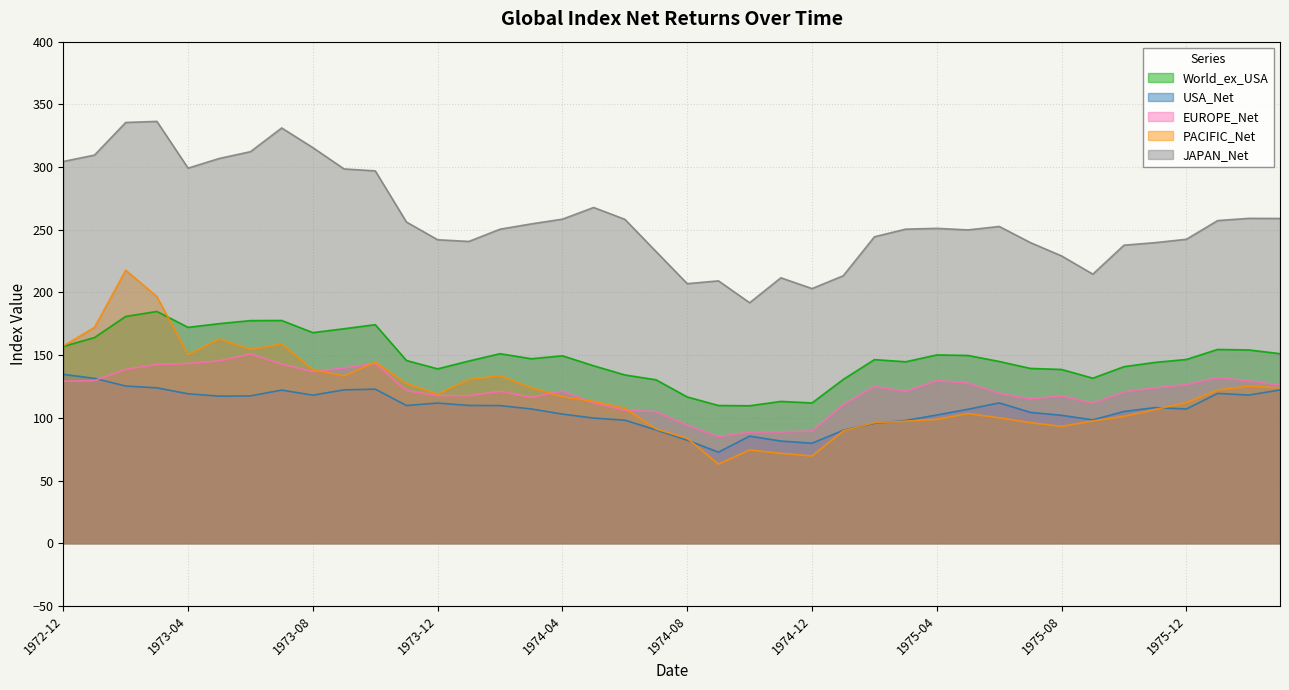

Between which two adjacent categories do USA_Net and PACIFIC_Net first intersect?

1974-08 and 1974-09